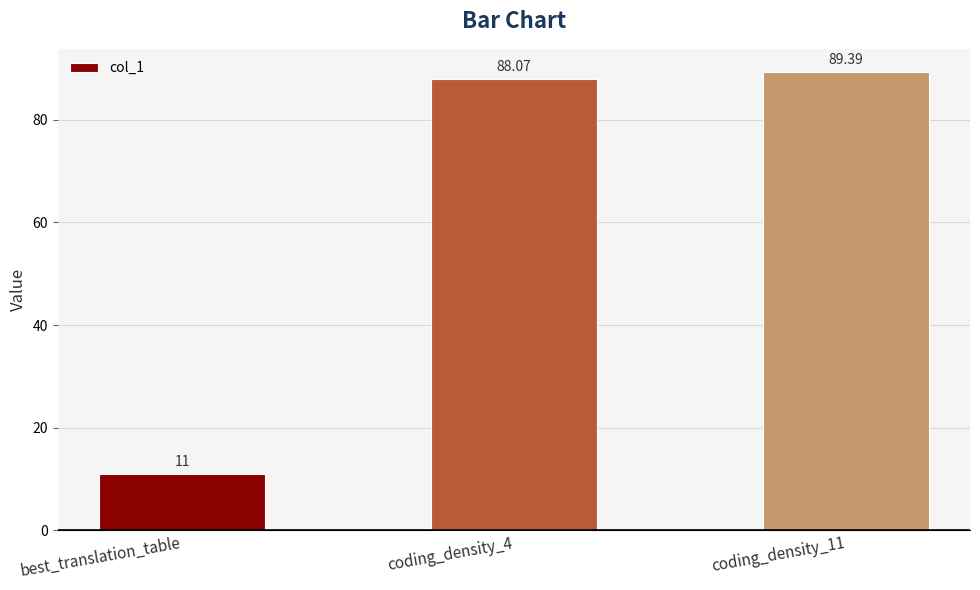

What is the difference between the values at coding_density_4 and coding_density_11?

1.3